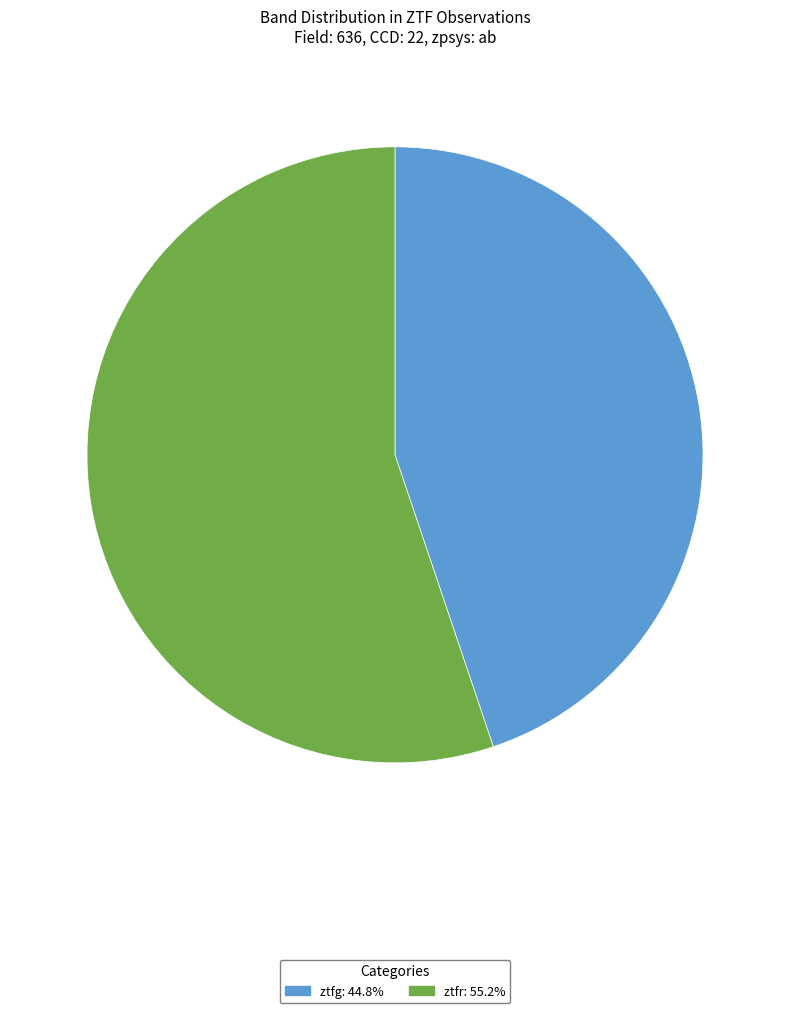

Which slice is the largest?

ztfr